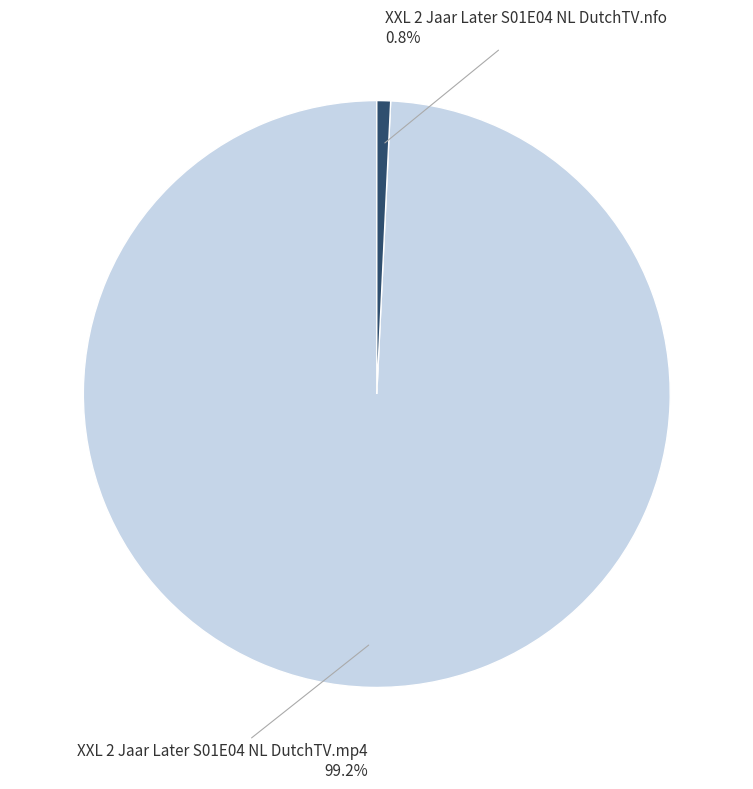

Is there any slice that represents more than half of the pie?

Yes